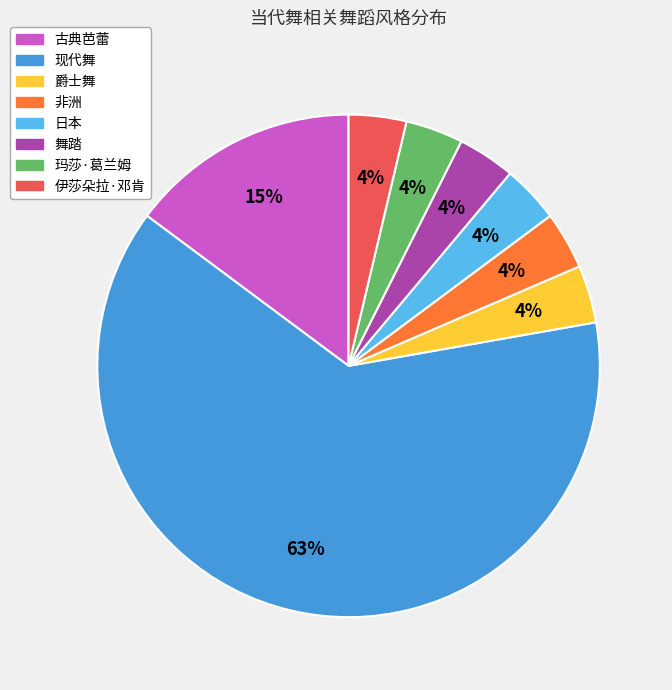

What is the largest slice in the pie chart?

现代舞